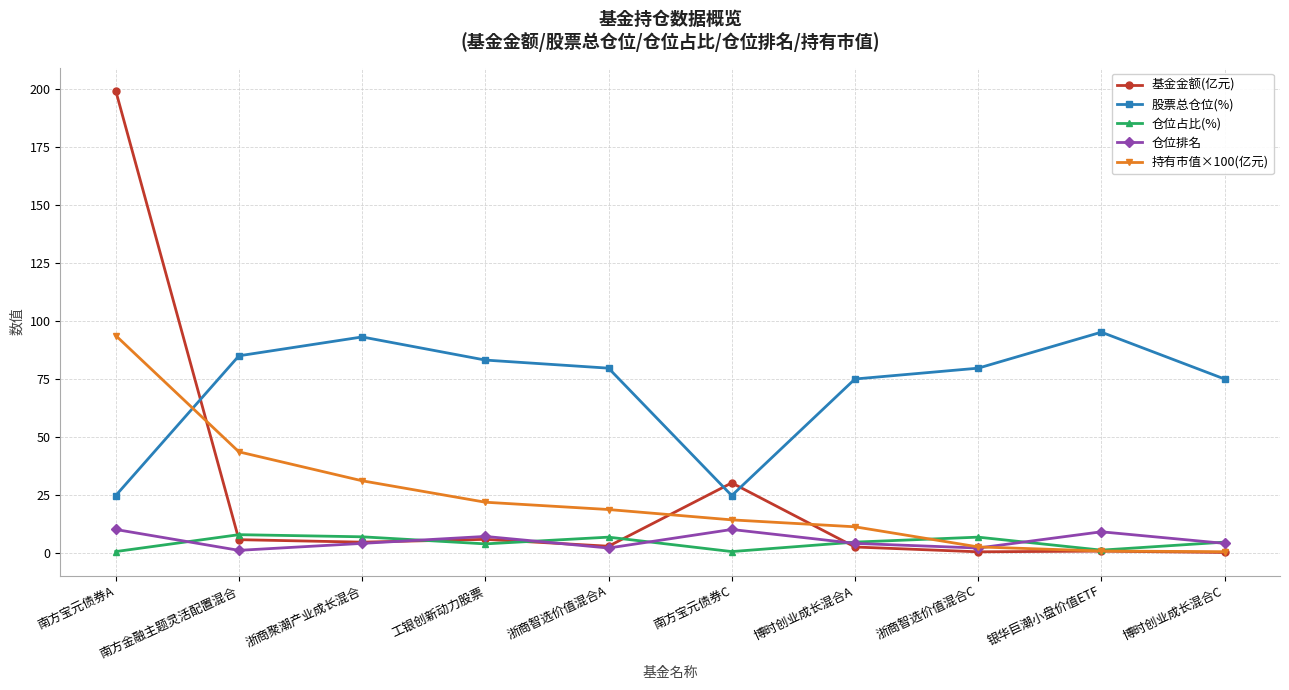

What is the difference between the highest and lowest values at 浙商聚潮产业成长混合?

89.0